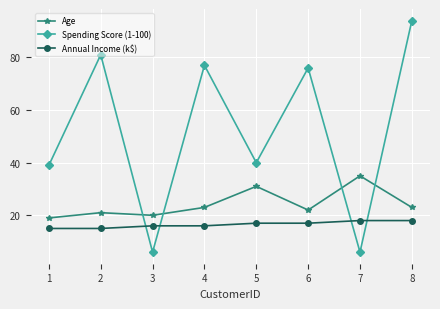

Where is Spending Score (1-100) nearest to the value 50?

5